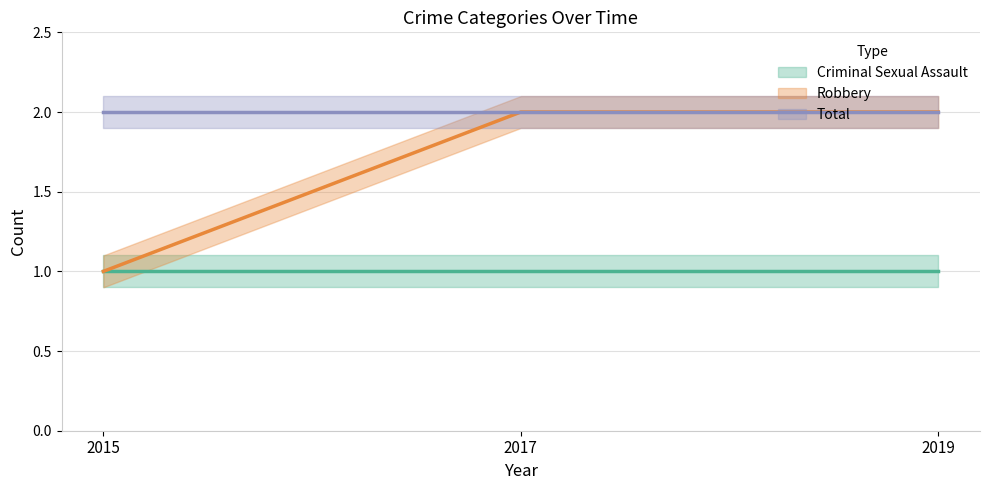

Rank the series at 2019 from lowest to highest value.

Criminal Sexual Assault, Robbery, Total